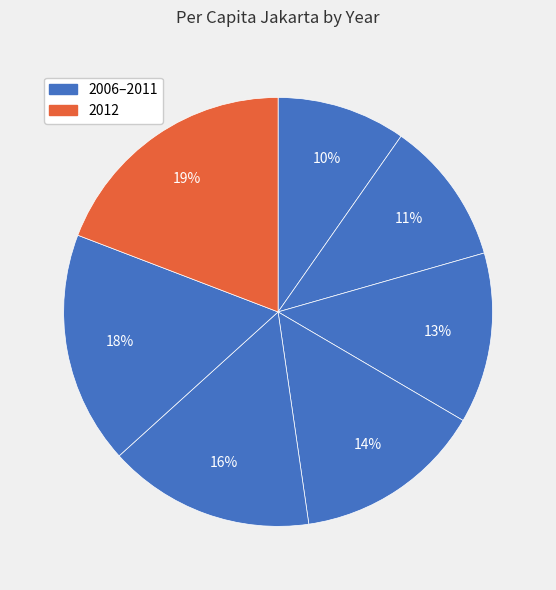

Count the number of slices in the pie.

7